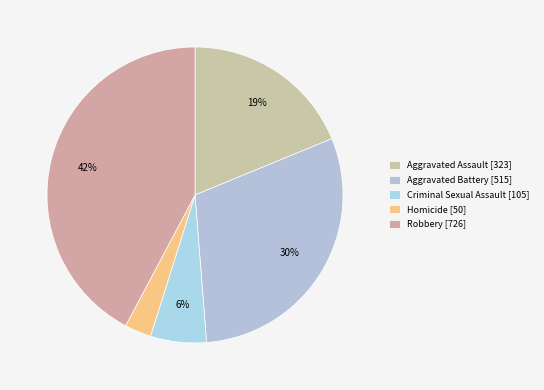

To the nearest percent, what is the average slice percentage?

20%